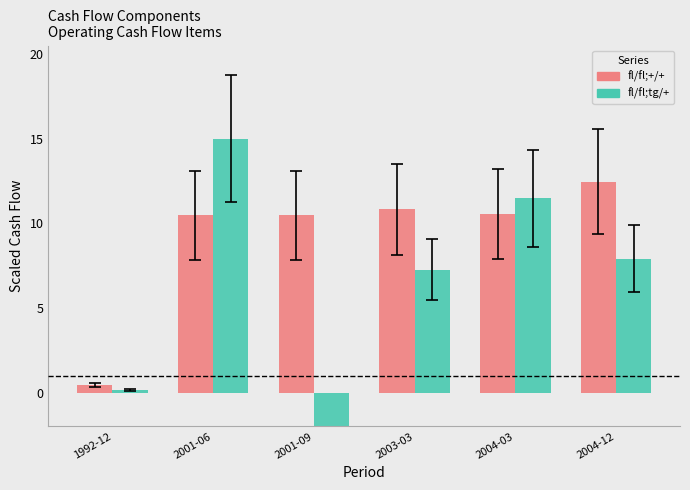

At which category is the sum across all series the highest?

2001-06